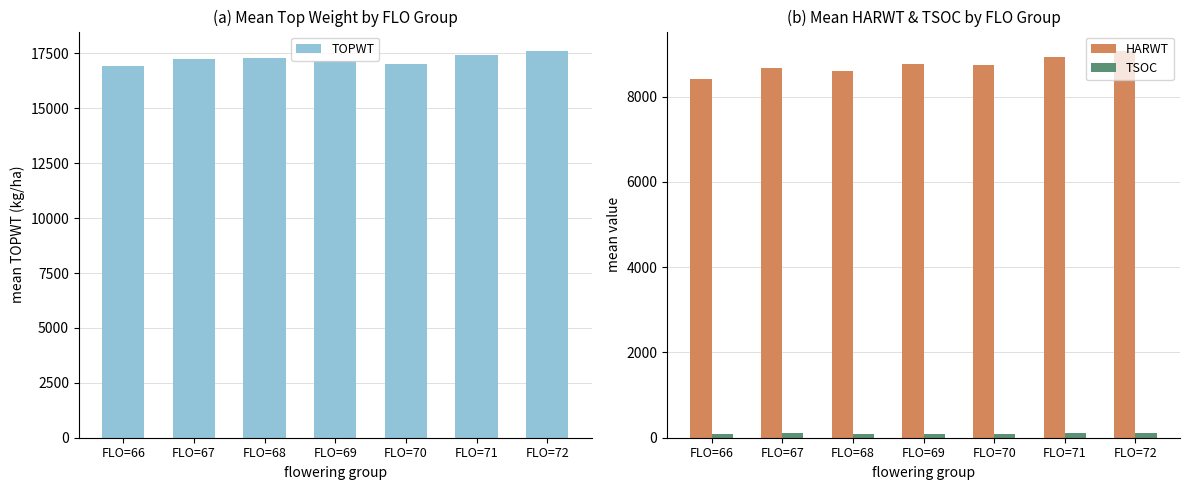

How many values in the HARWT series are below 8739?

3